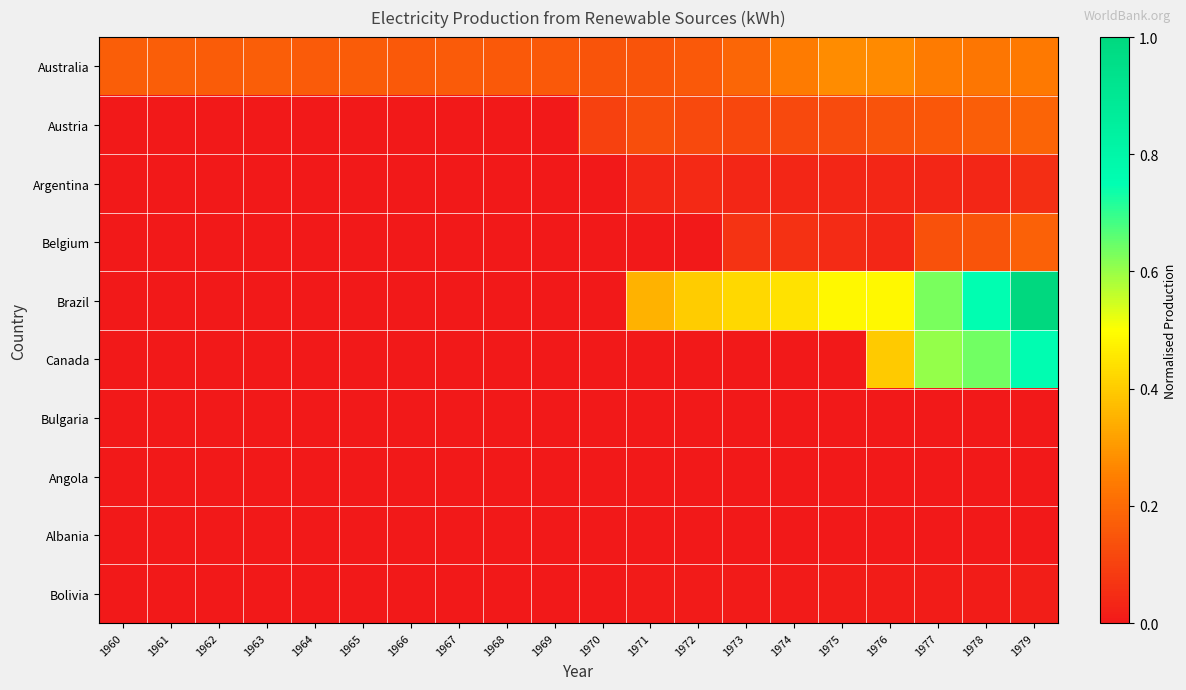

Rank the series by their maximum value, from lowest to highest.

Bulgaria, Angola, Albania, Bolivia, Argentina, Belgium, Austria, Australia, Canada, Brazil